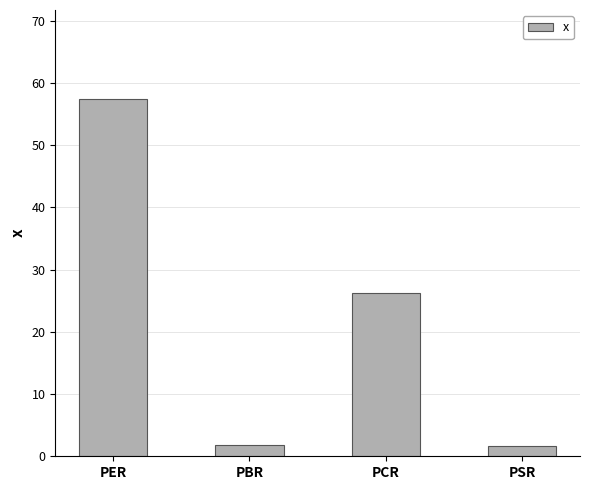

Is it true that the value at PCR is 26.3?

True